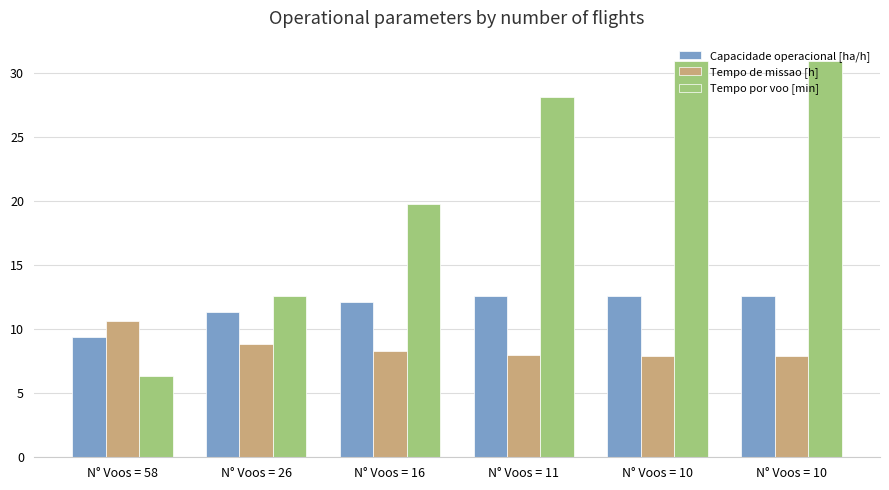

How many data points in Tempo por voo [min] are less than 28?

3